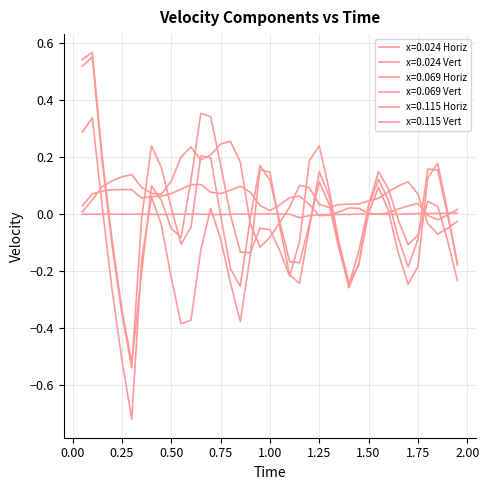

What is the difference between the maximum and minimum values in the x=0.069 Vert series?

1.1